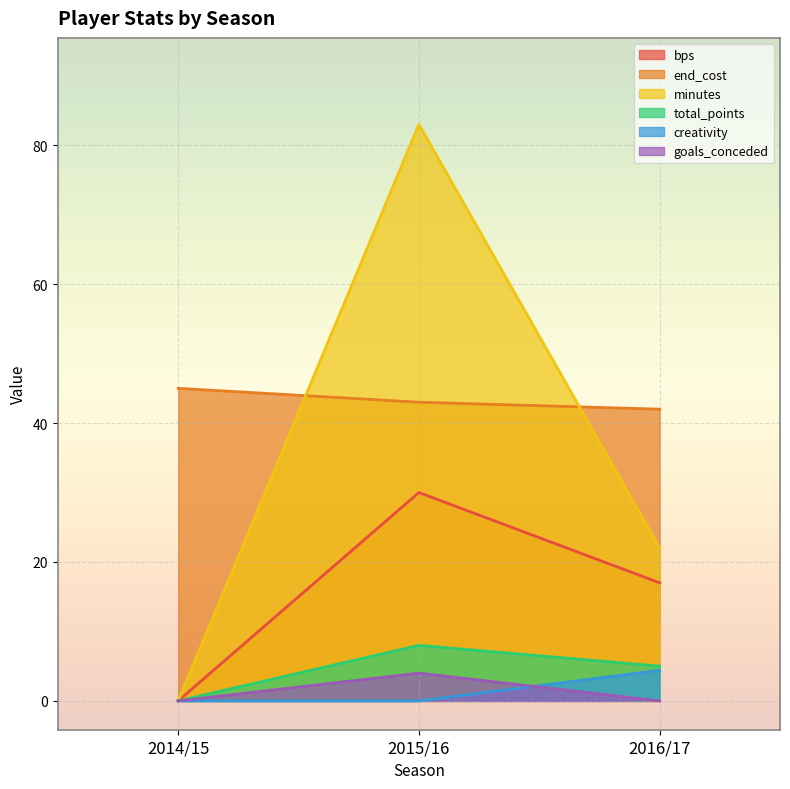

Count the number of categories in the chart.

3